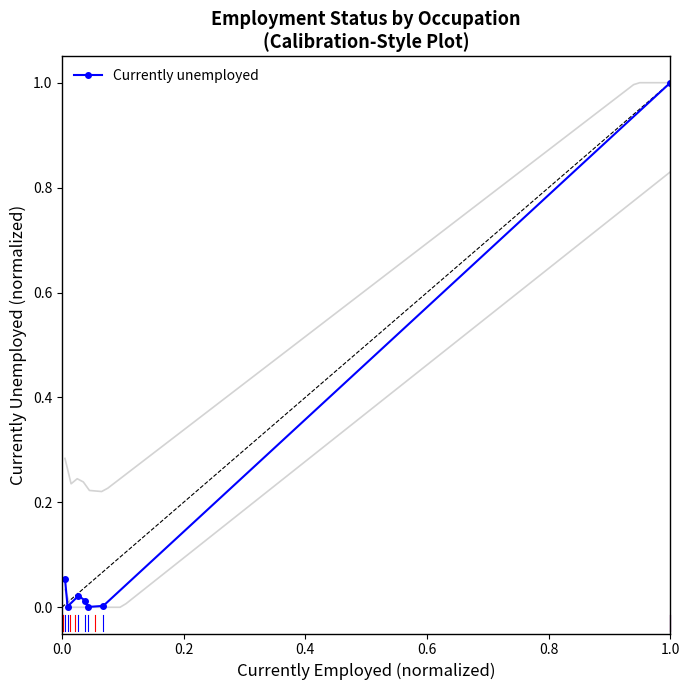

Reading left to right, transcribe all the data shown in this chart.

0.1	0.0	0.0	0.0	0.0	0.0	1.0